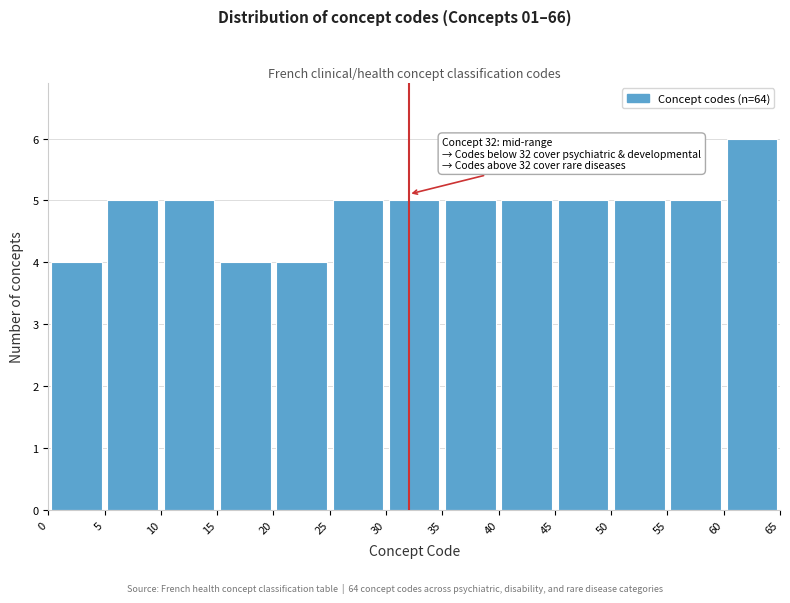

Over which range of the x-axis is the bar tallest?

60 to 65